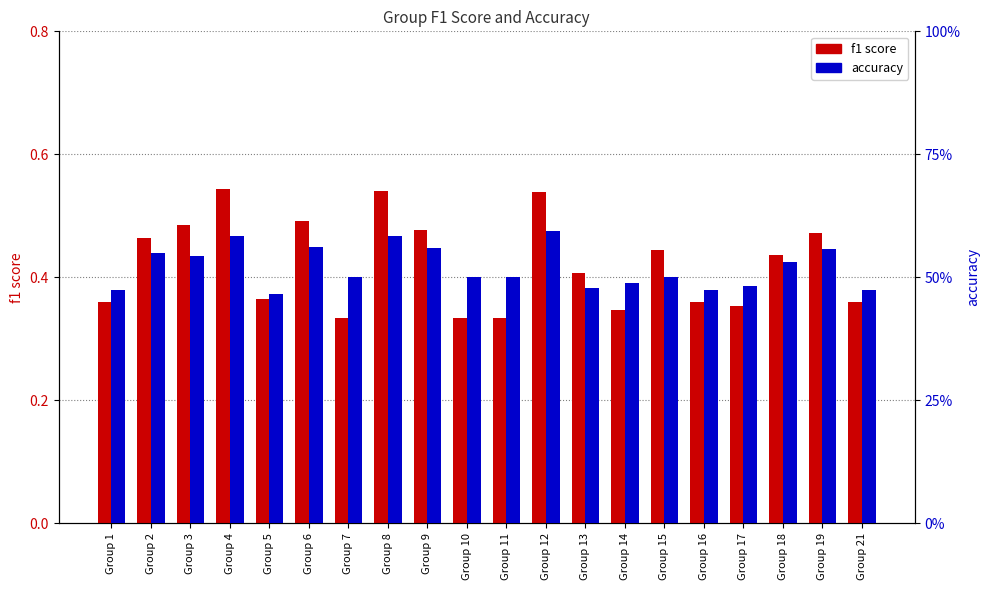

What is the difference between the accuracy values at Group 1 and Group 3?

0.1